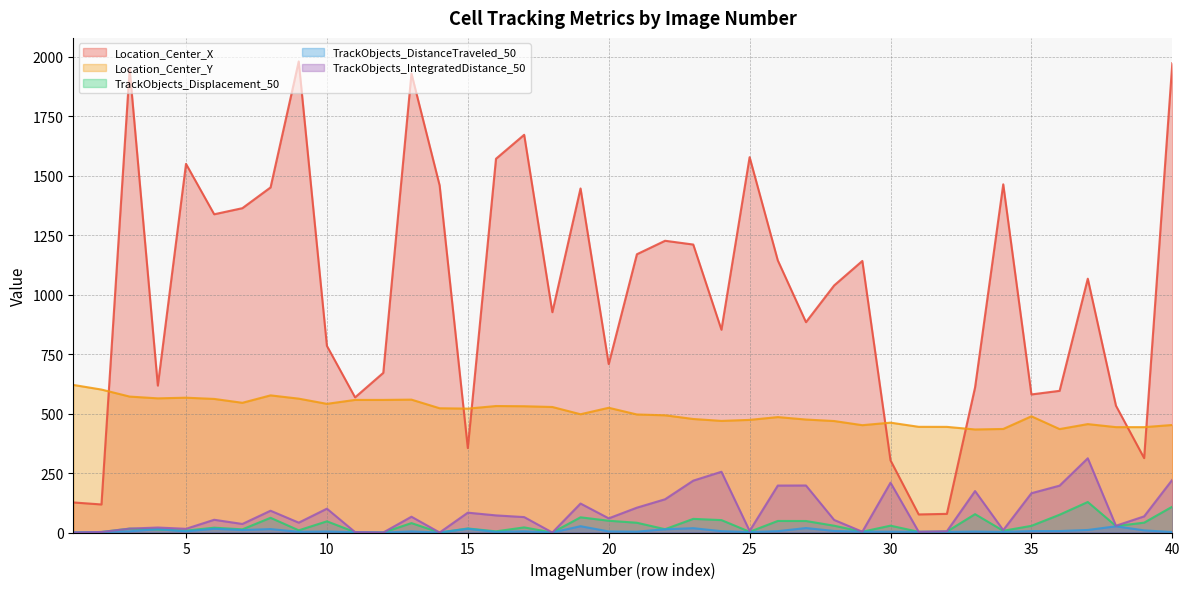

Rank the categories by TrackObjects_Displacement_50 value from highest to lowest.

37, 40, 33, 36, 19, 8, 23, 24, 20, 26, 27, 10, 39, 21, 13, 30, 28, 35, 38, 17, 6, 15, 3, 22, 7, 4, 9, 5, 34, 16, 32, 29, 25, 31, 2, 11, 1, 12, 14, 18